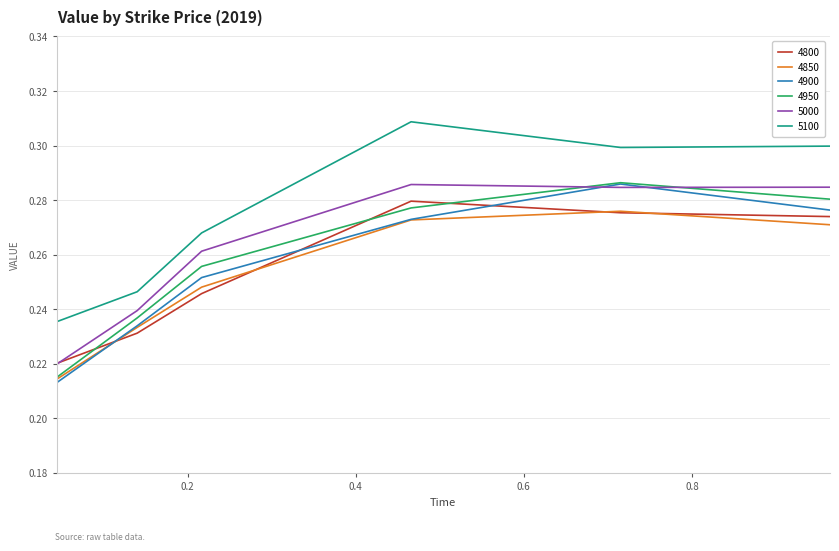

True or false: 5000 and 5100 intersect in this chart.

False